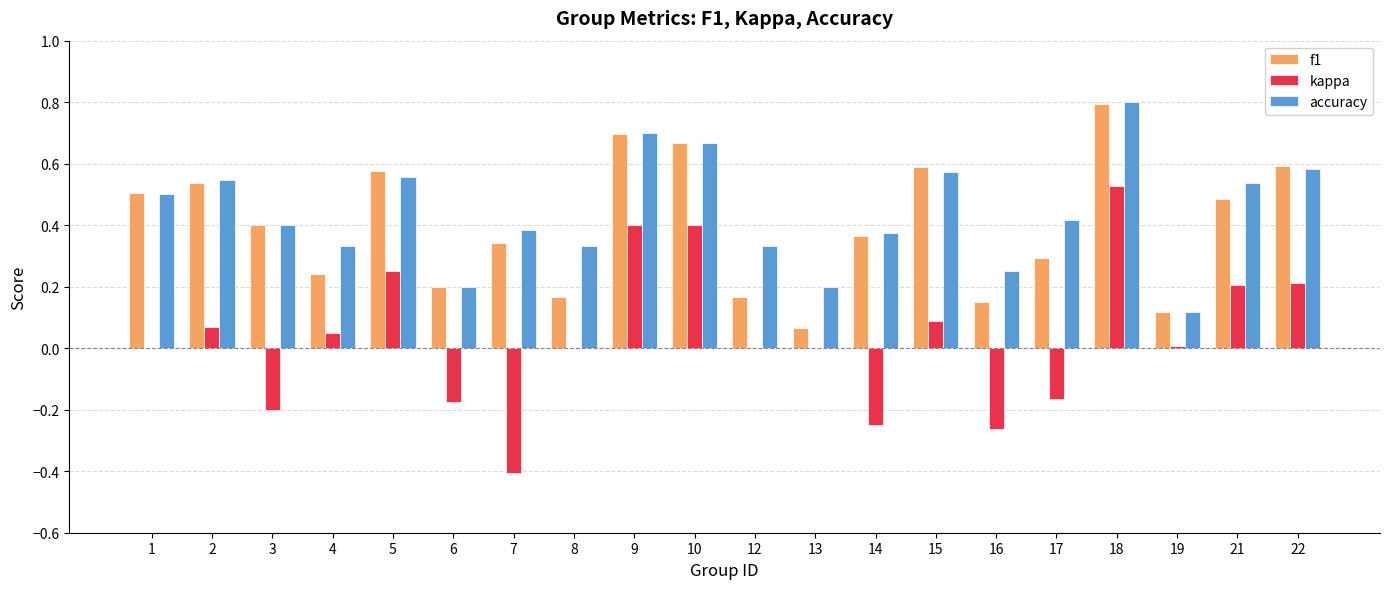

How many groups of bars are there?

20